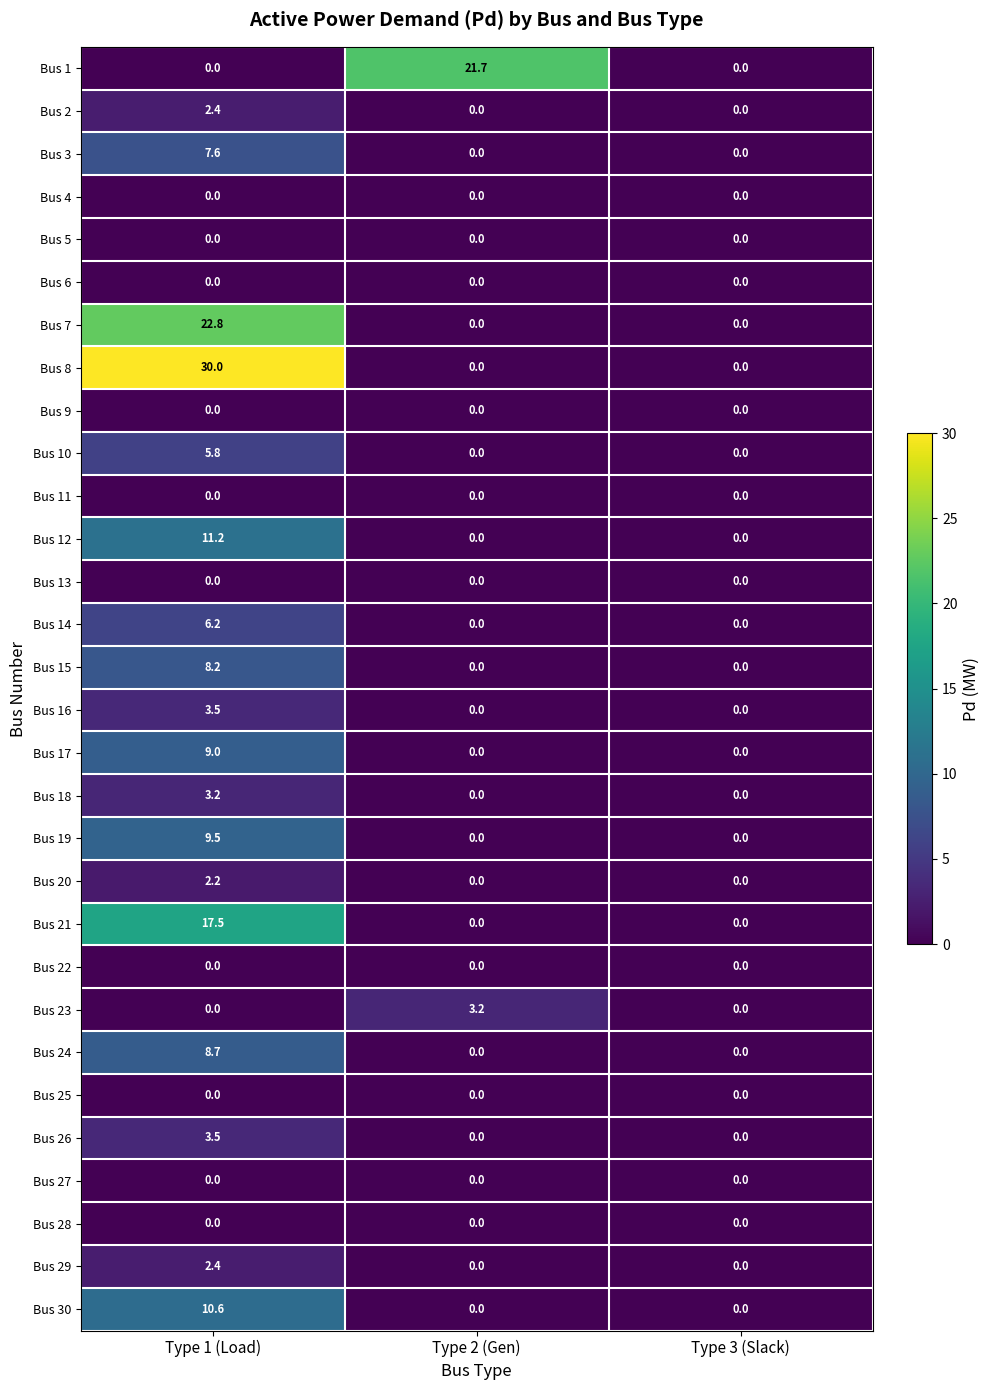

The value of Bus 15 at Type 2 (Gen) is 0.0. True or false?

True